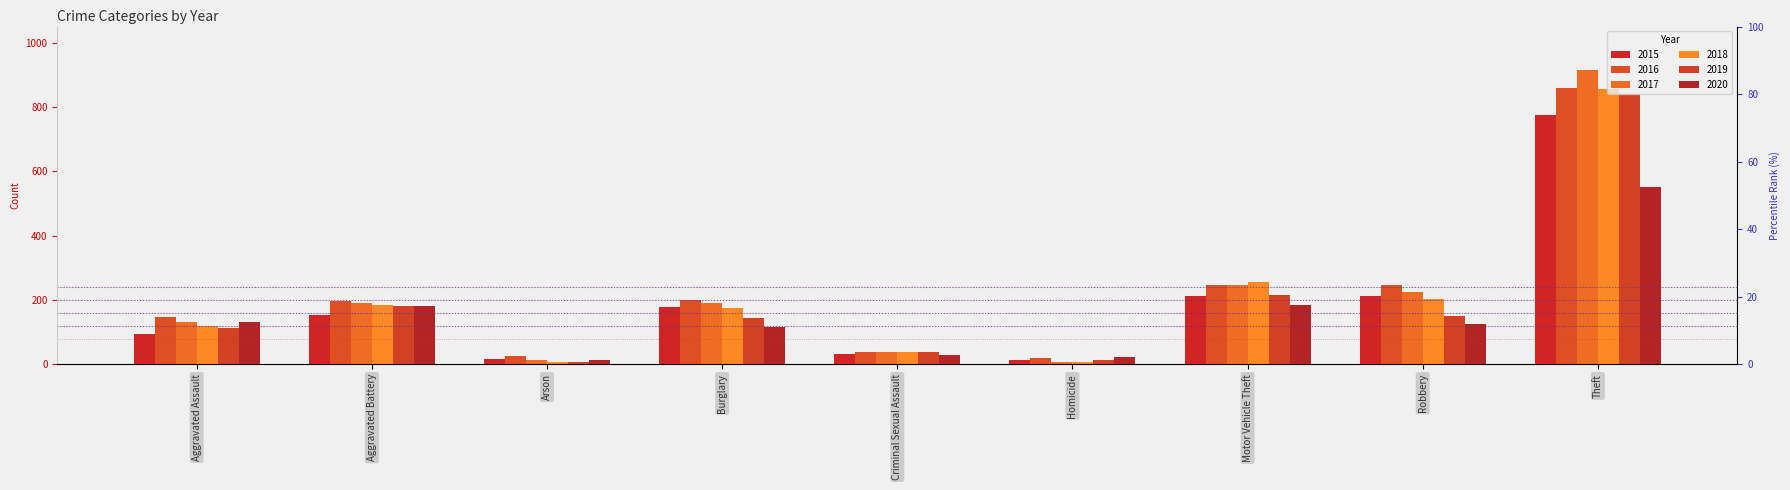

What is the minimum value for 2020?

12